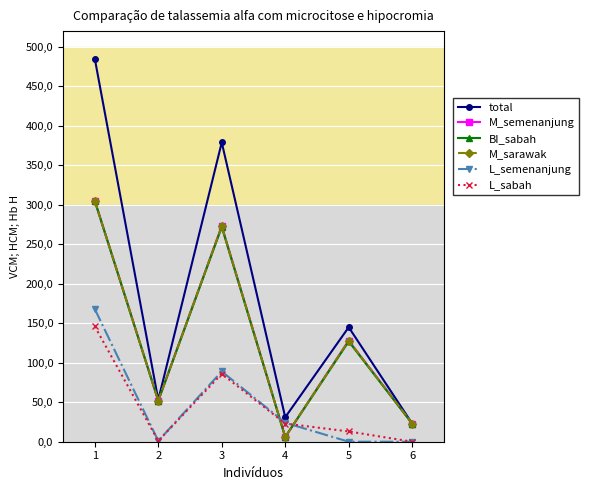

Does the chart have visible grid lines?

Yes